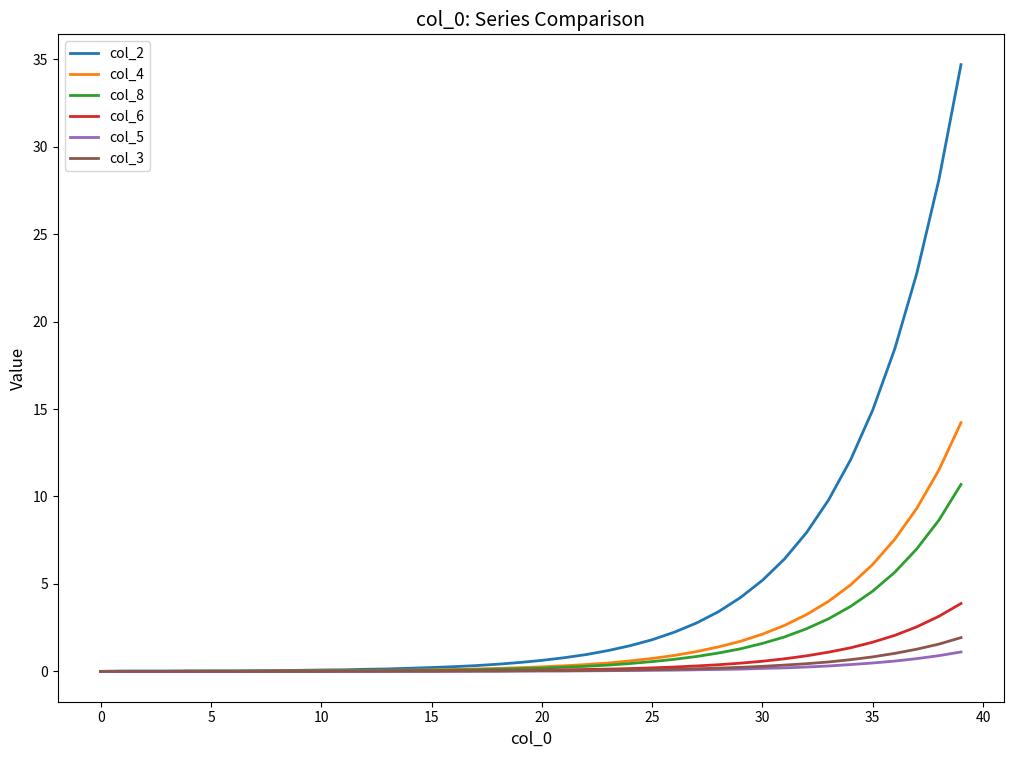

What is the greatest value displayed?

34.7